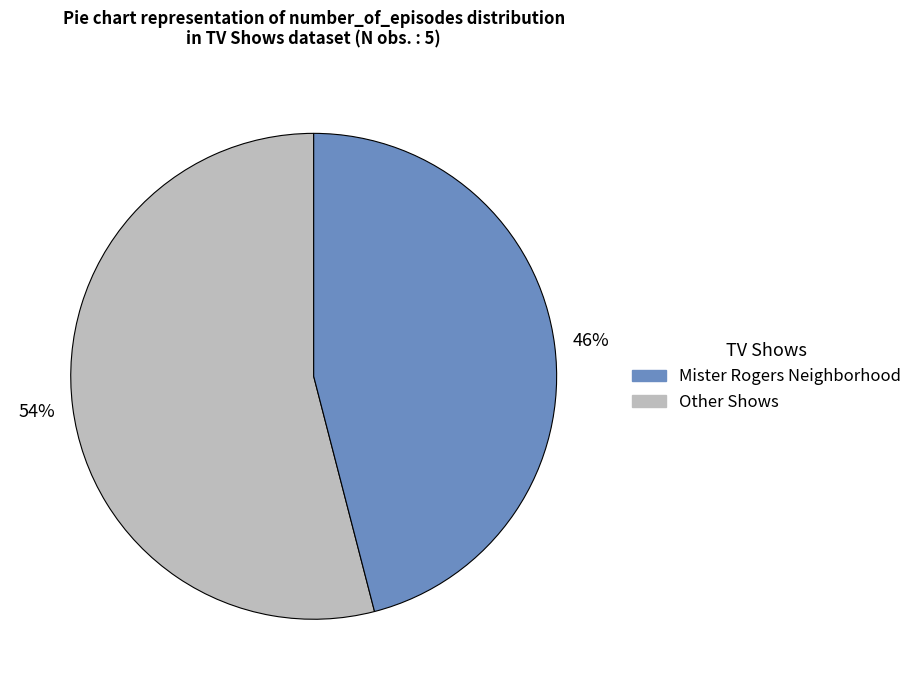

Is there a majority slice in this chart?

Yes